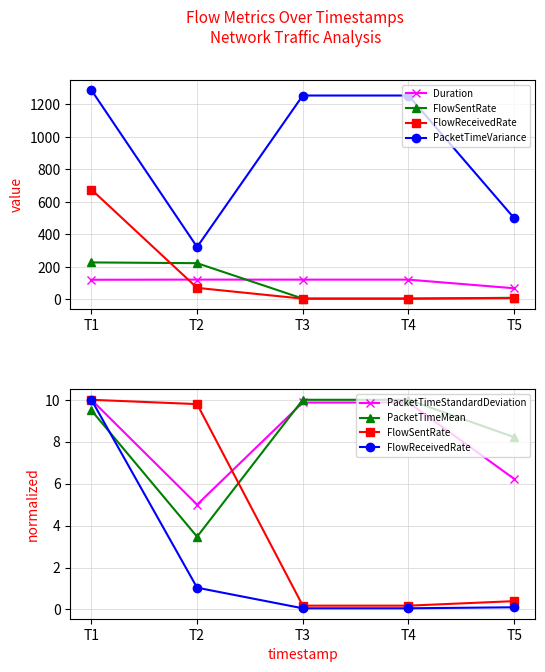

What are all the series names shown in the legend?

Duration, FlowSentRate, FlowReceivedRate, PacketTimeVariance, PacketTimeStandardDeviation, PacketTimeMean